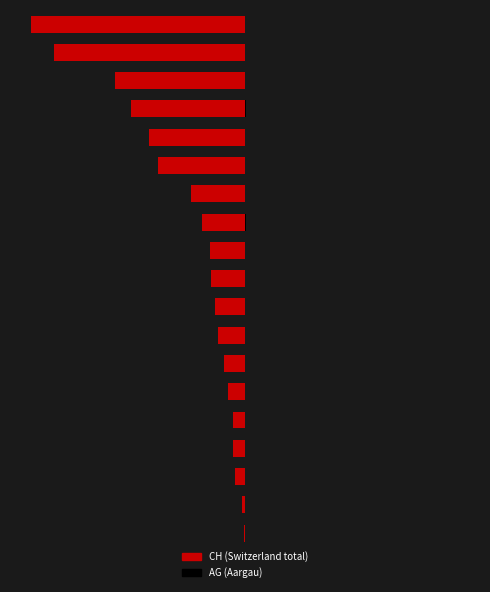

What value does the CH (Switzerland total) series have at 13?

-0.3